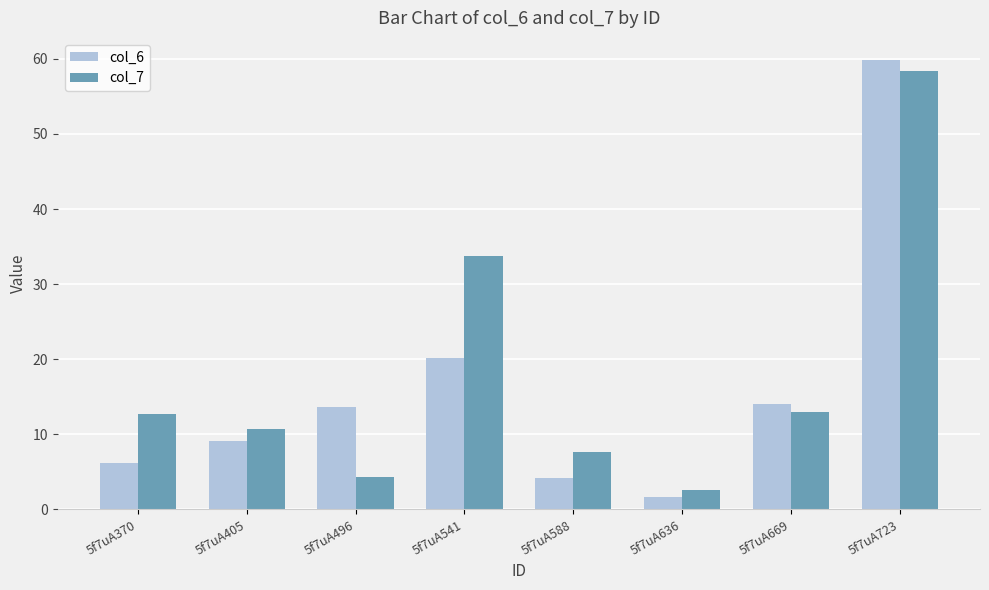

At which category does the chart reach its minimum across all series?

5f7uA636